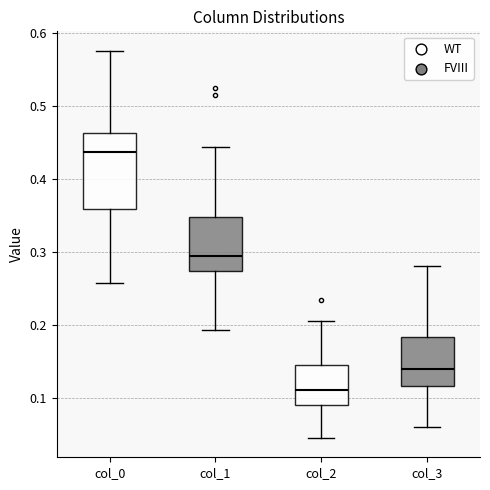

Where does the lower whisker of the box for col_1 end on the y-axis? The values are not printed on the chart, so give them approximately, as read against the axis.

0.19